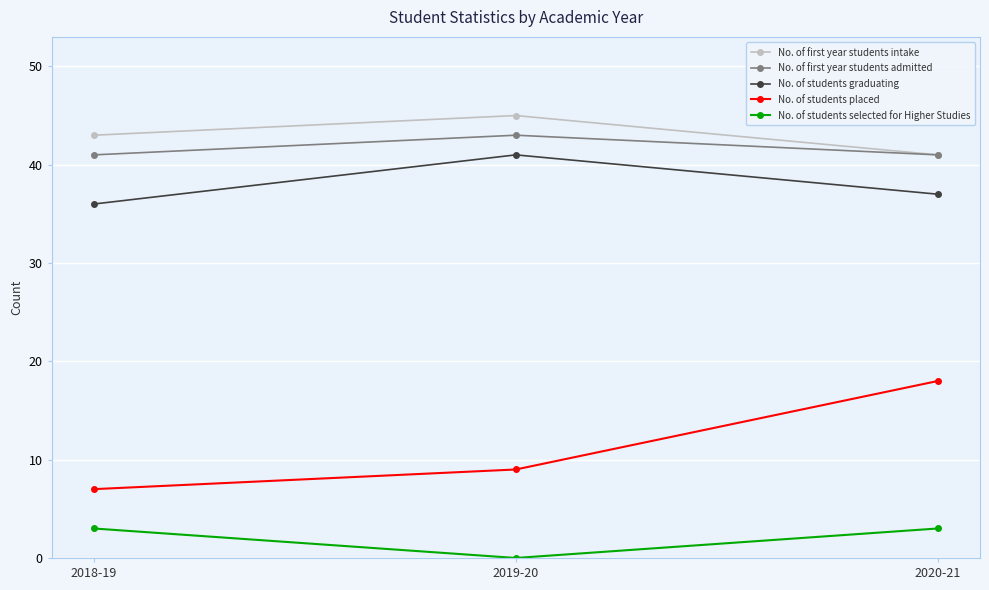

True or false: No. of students placed has a value of 12 at 2018-19.

False